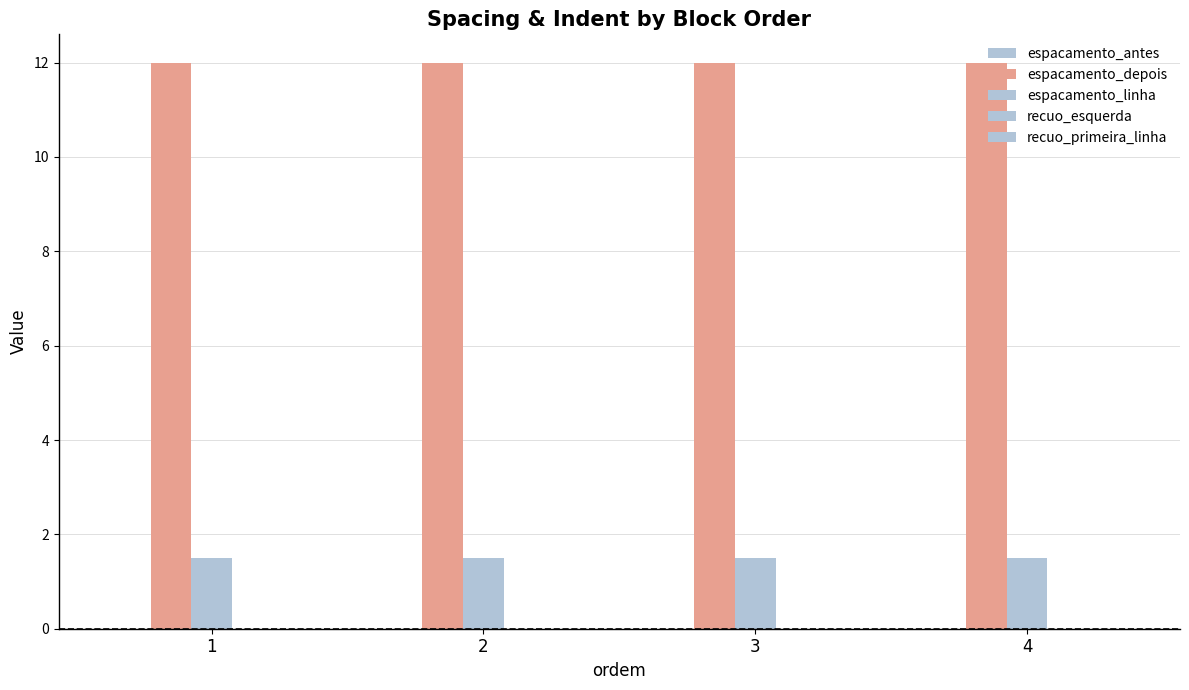

Count the number of data series in this chart.

2